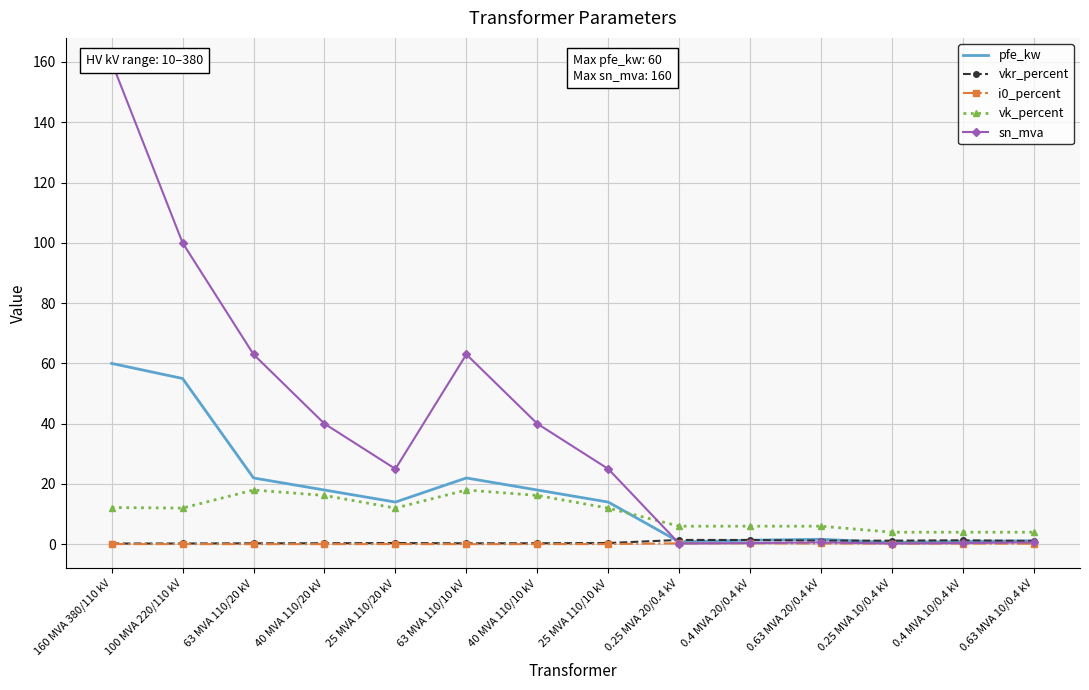

True or false: vk_percent and i0_percent intersect in this chart.

False